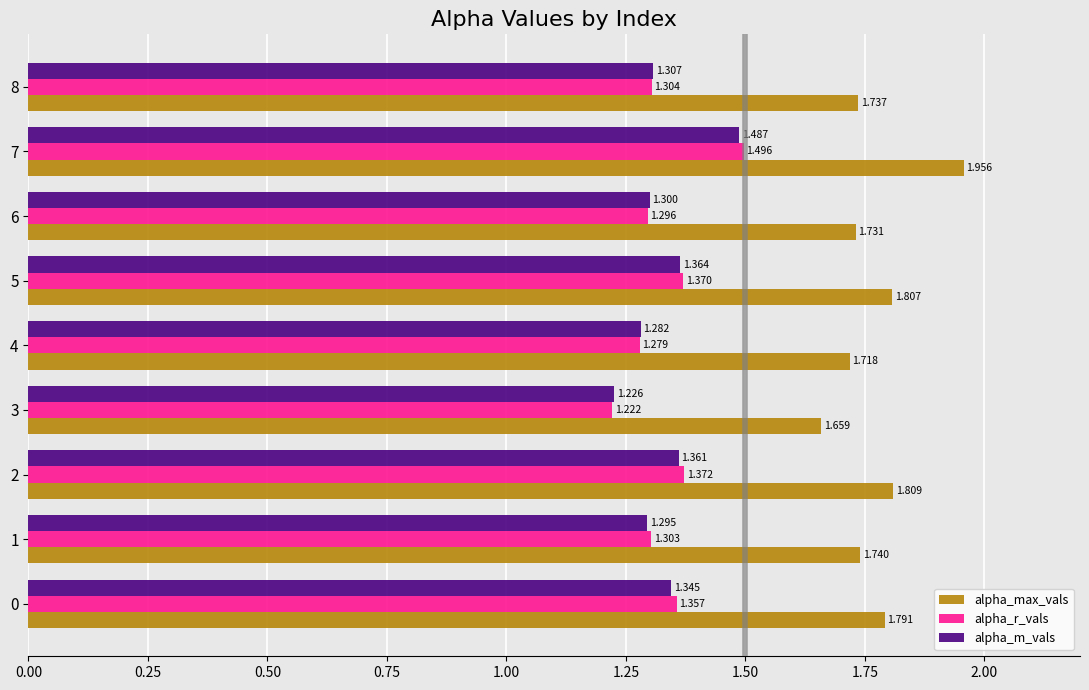

Which series has the widest spread of values?

alpha_max_vals